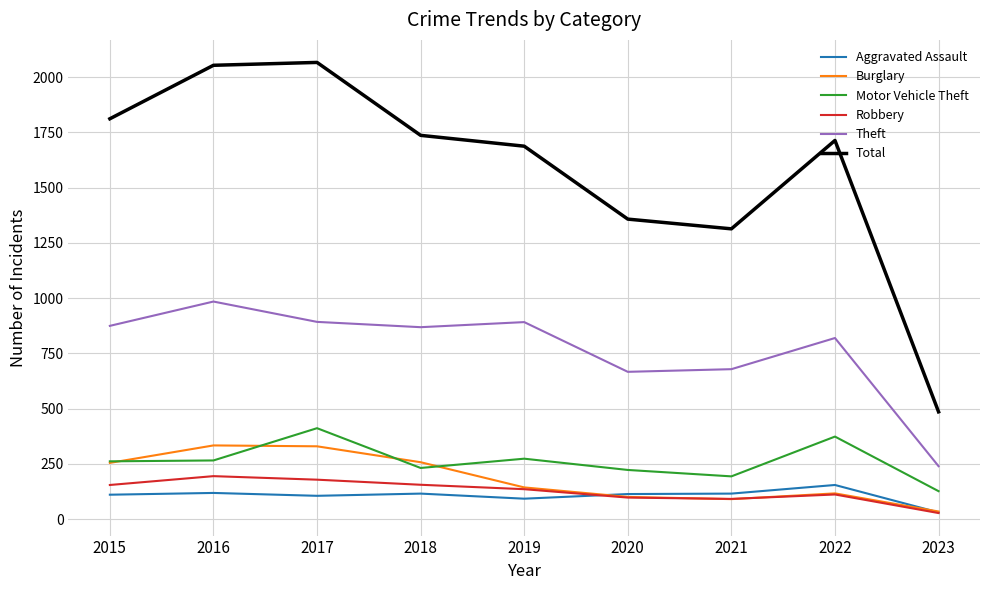

What are all the series names shown in the legend?

Aggravated Assault, Burglary, Motor Vehicle Theft, Robbery, Theft, Total